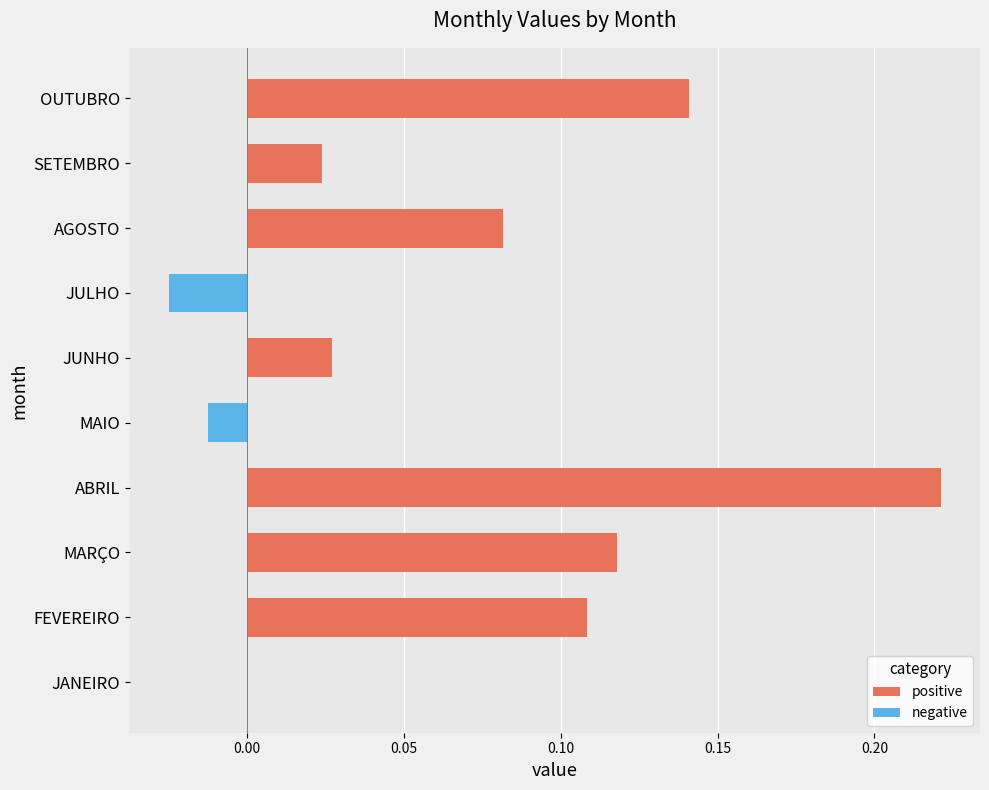

What is the sum of all values?

0.7